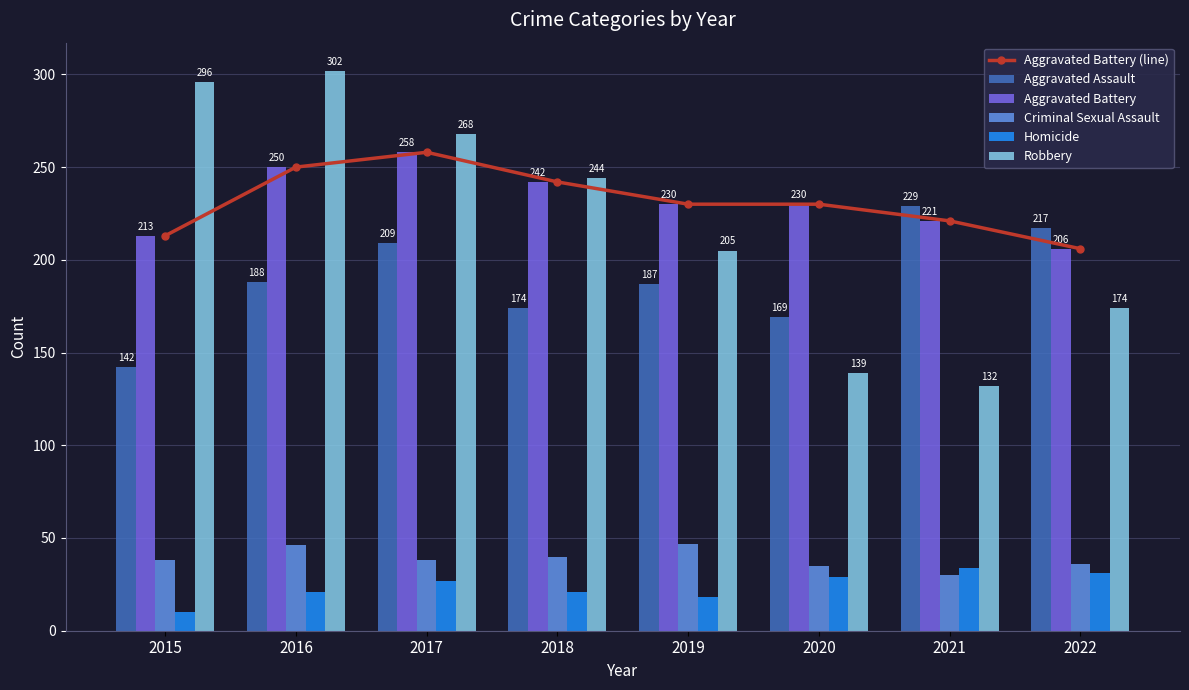

Is it true that Robbery equals 476 at 2016?

False